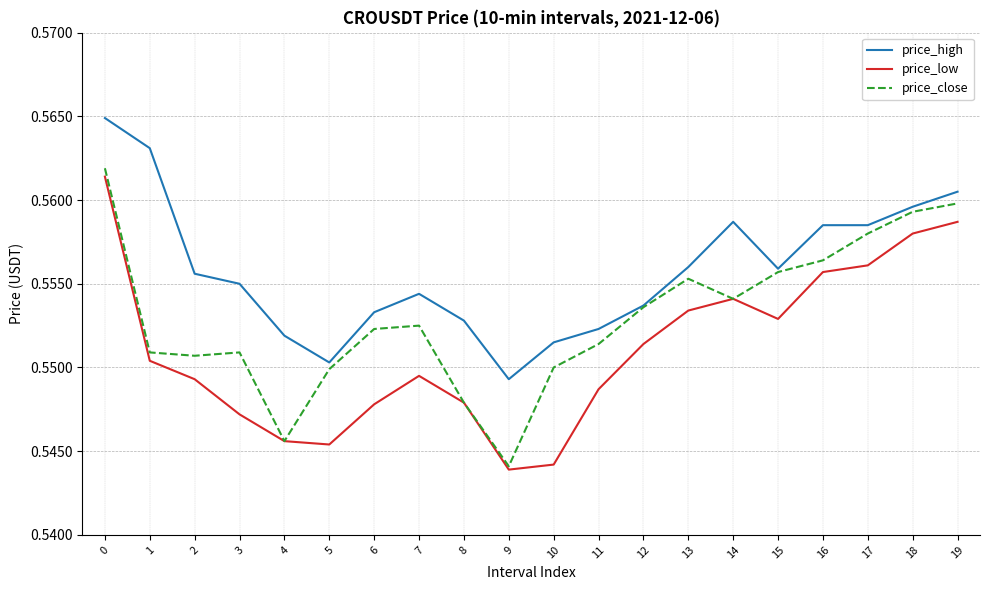

Where is price_close nearest to the value 0?

9